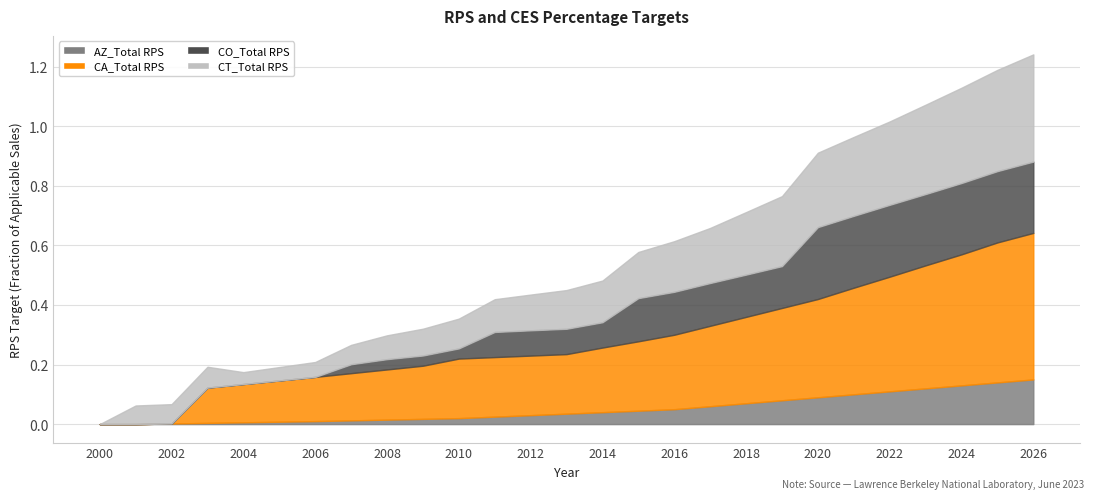

Where is CA_Total RPS nearest to the value 0?

2000